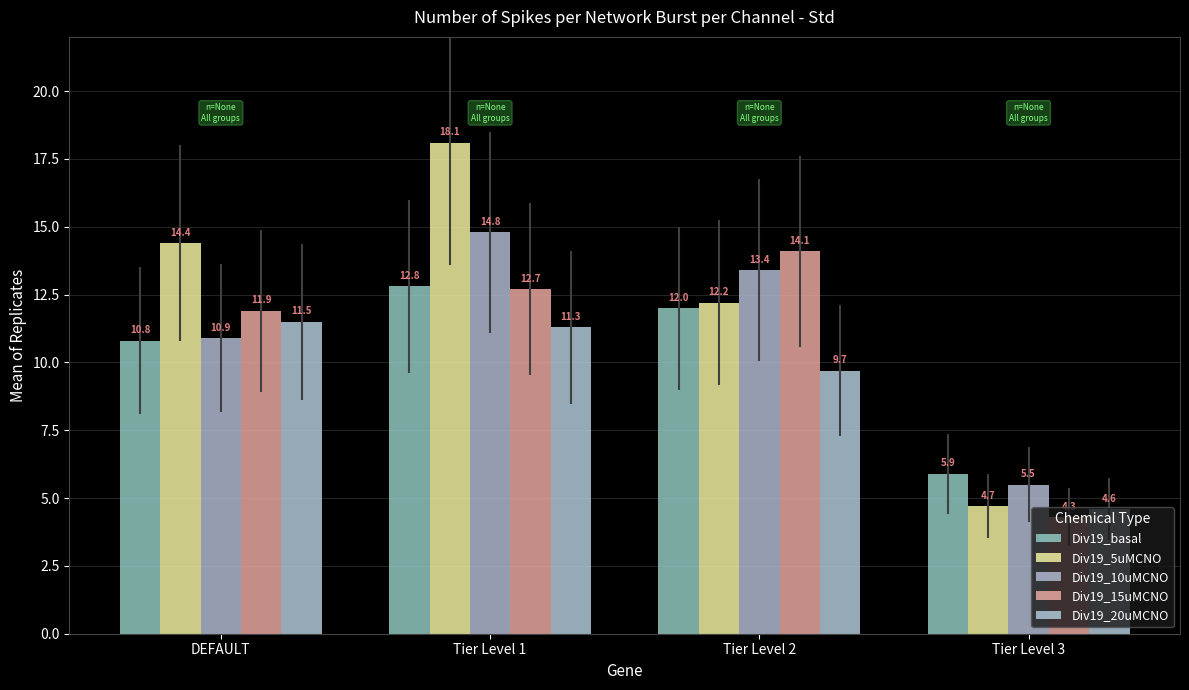

What is the spread (max minus min) of values at Tier Level 2?

4.4